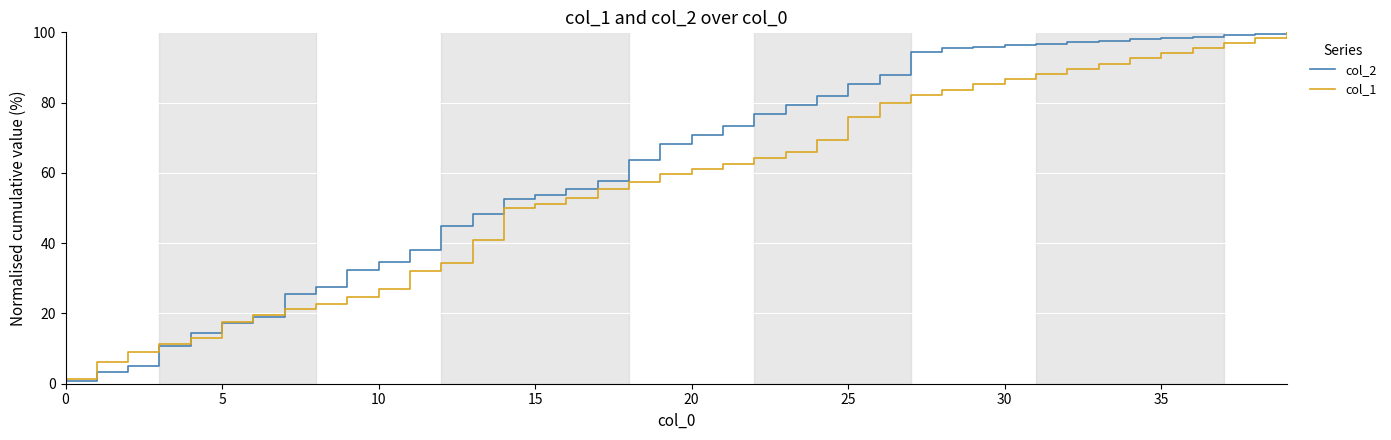

Which series has the largest range (max minus min)?

col_2